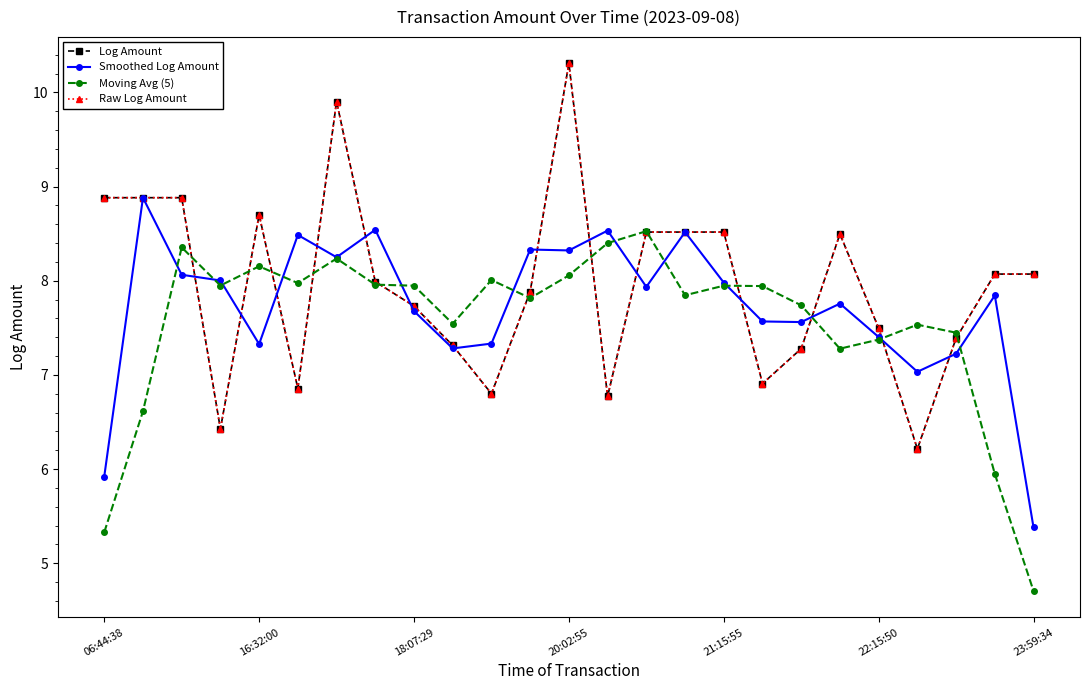

What is the label of the 18th point from the left?

17